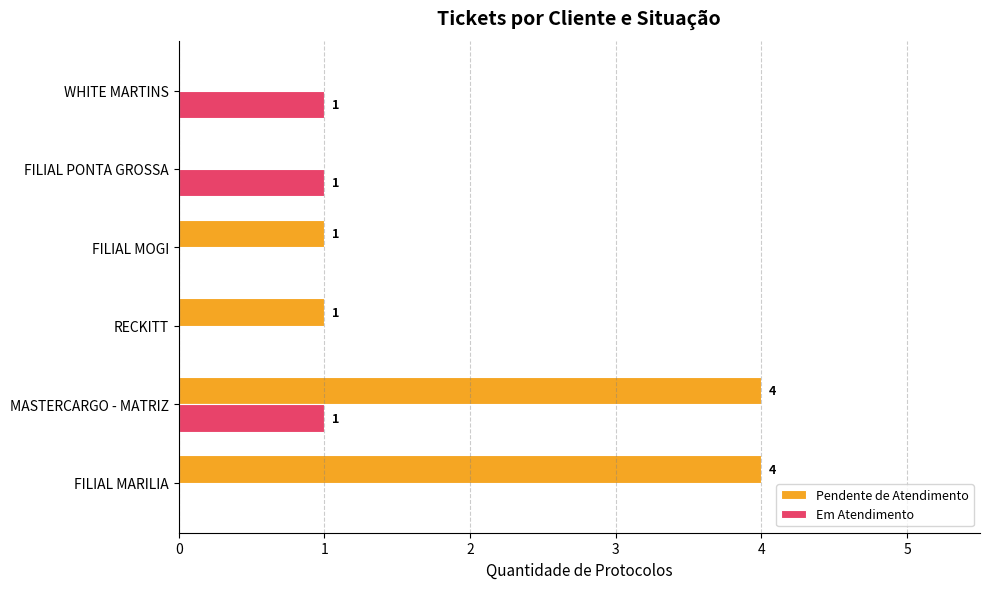

Is it true that Pendente de Atendimento equals 1 at RECKITT?

True